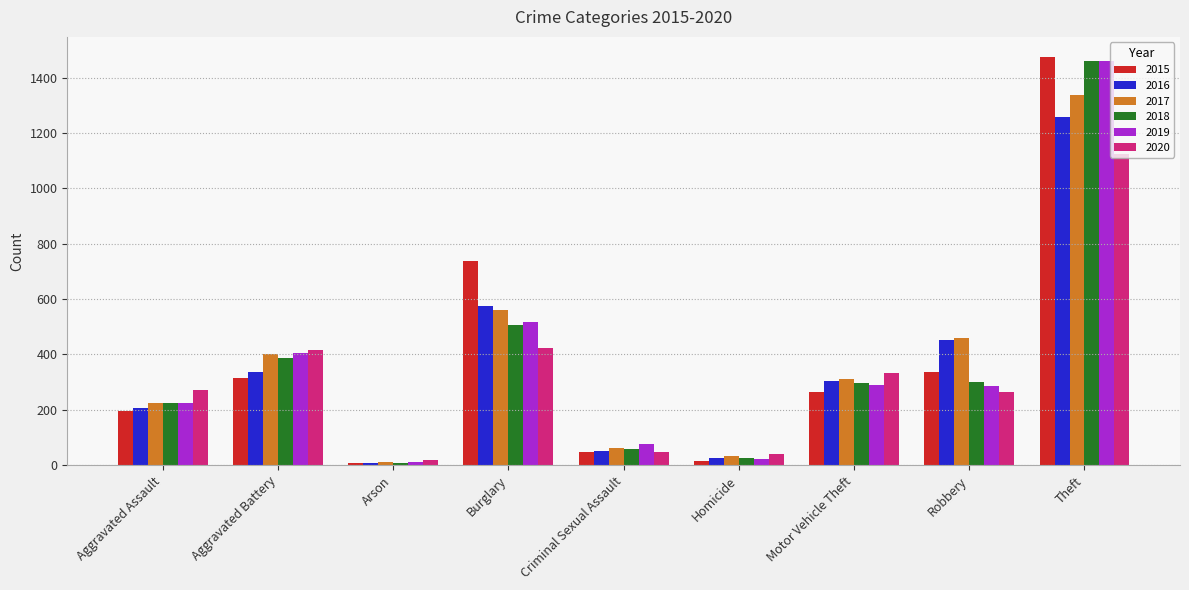

Which series changed the most between Robbery and Theft?

2019